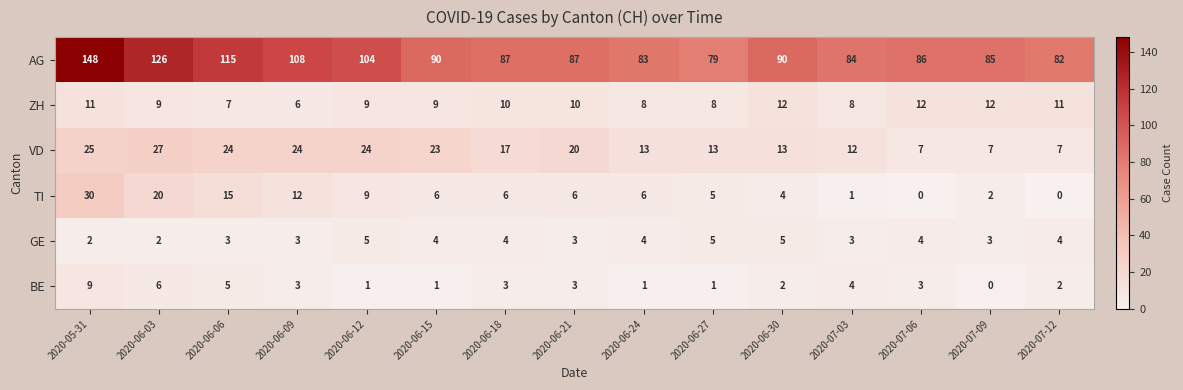

What is the sum of the AG values at 2020-06-30 and 2020-05-31?

238